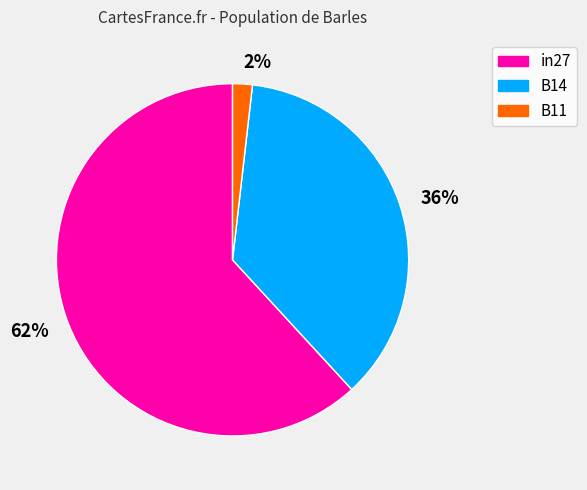

What percentage is the 2% slice, to the nearest percent?

2%